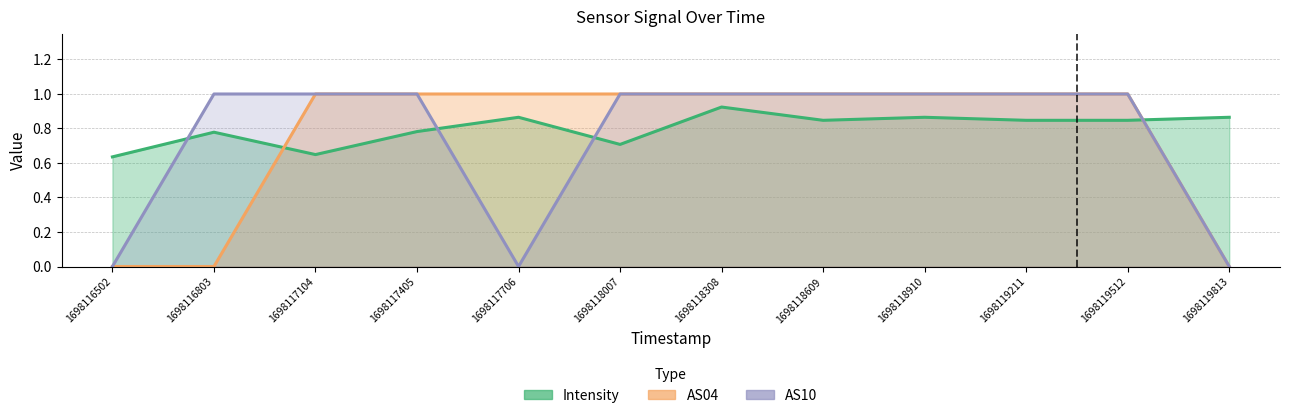

What is the maximum value shown in the chart?

1.0